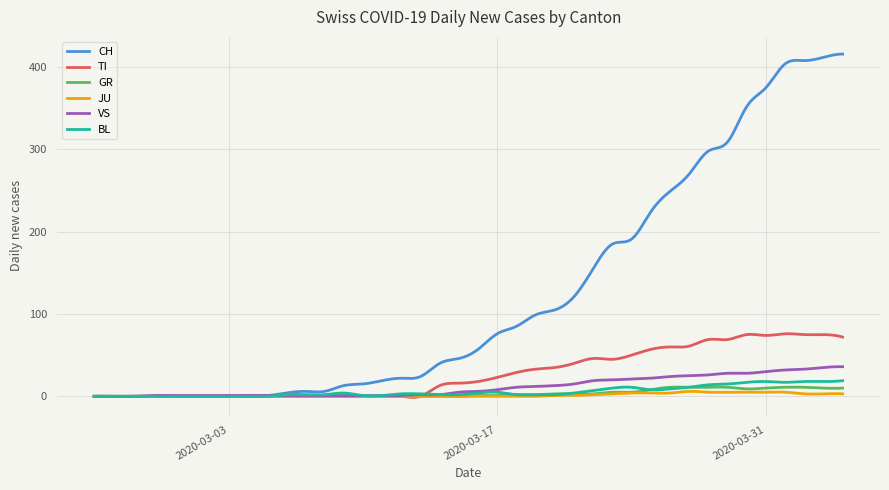

Which series has the largest total across all categories?

CH